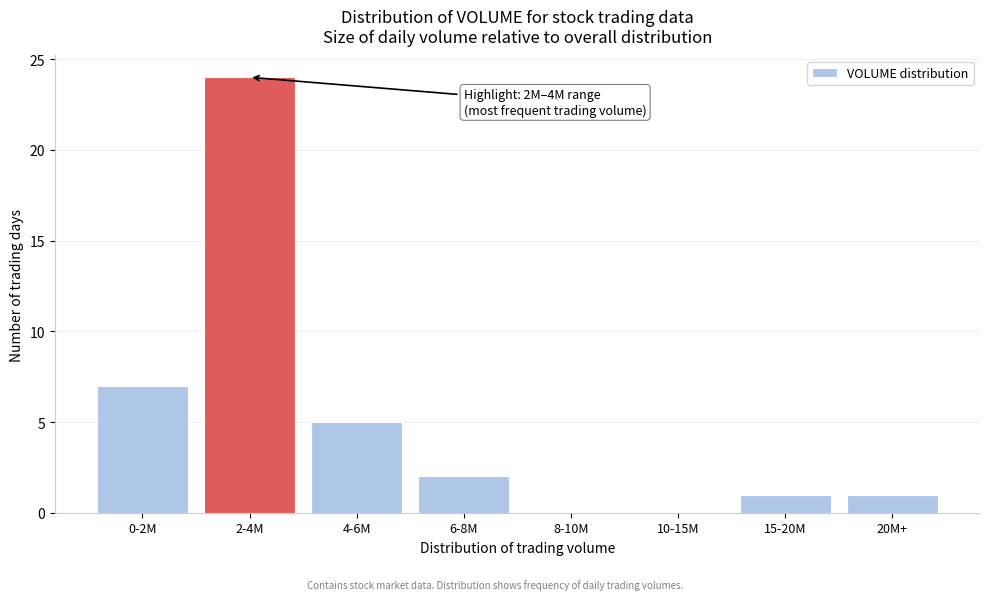

Reading left to right, what are all the values shown in this chart?

0-2M=7	2-4M=24	4-6M=5	6-8M=2	8-10M=0	10-15M=0	15-20M=1	20M+=1